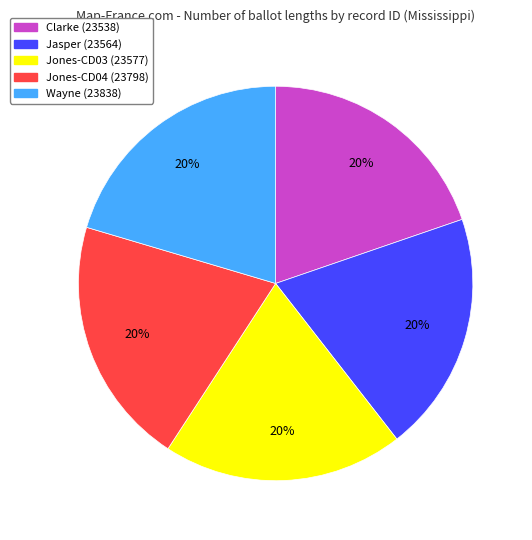

Is there any slice that represents more than half of the pie?

No